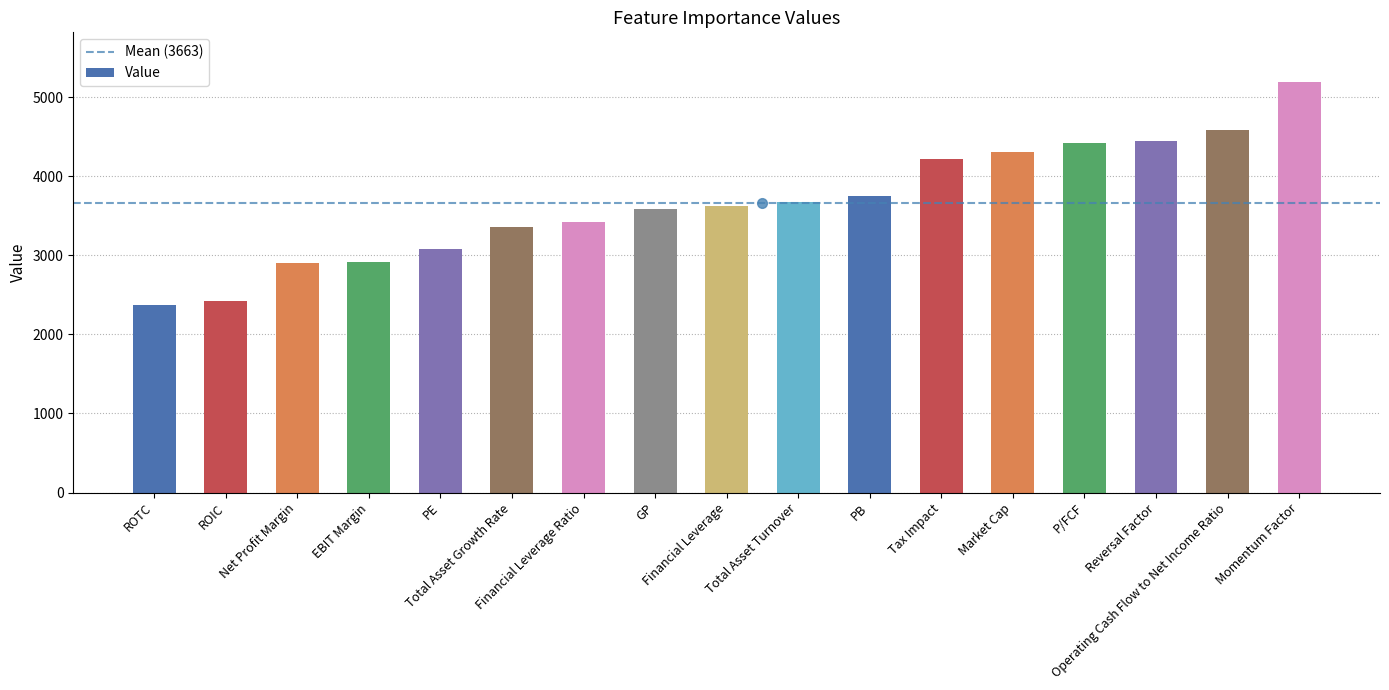

What is the smallest value displayed?

2371